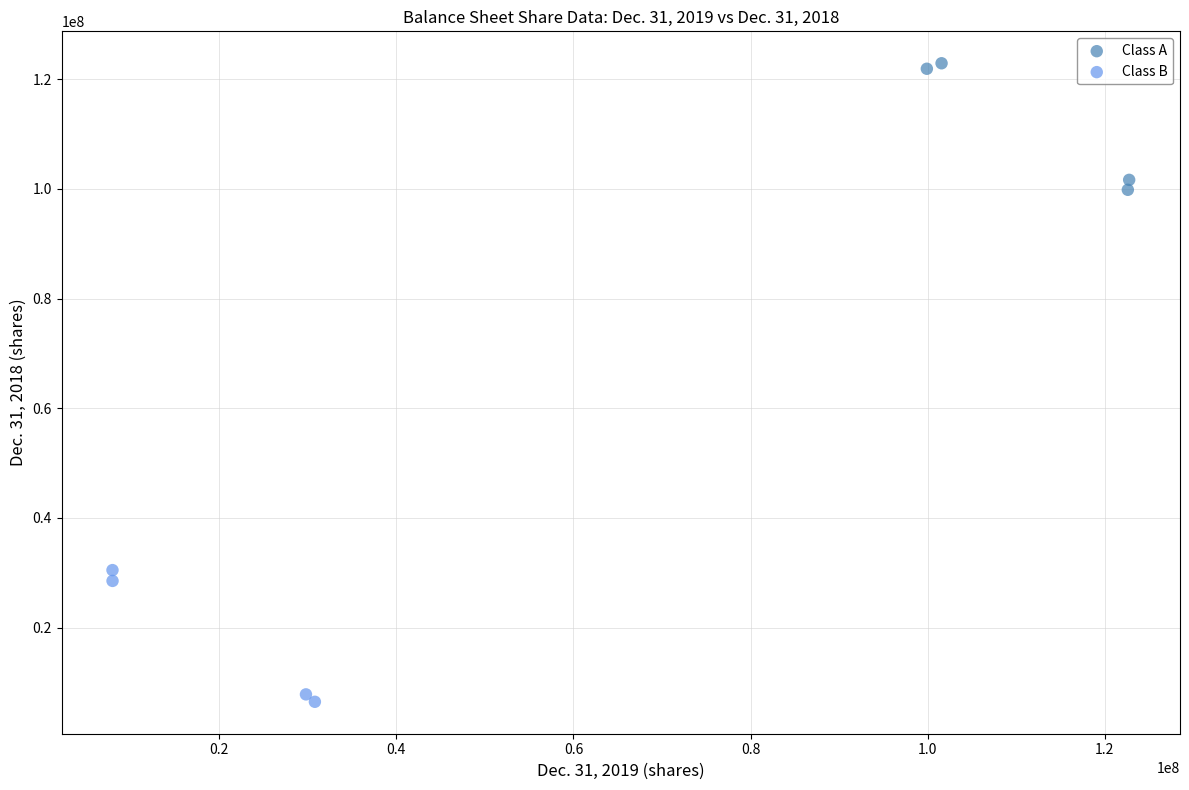

Which series contains the lowest Y value?

Class B